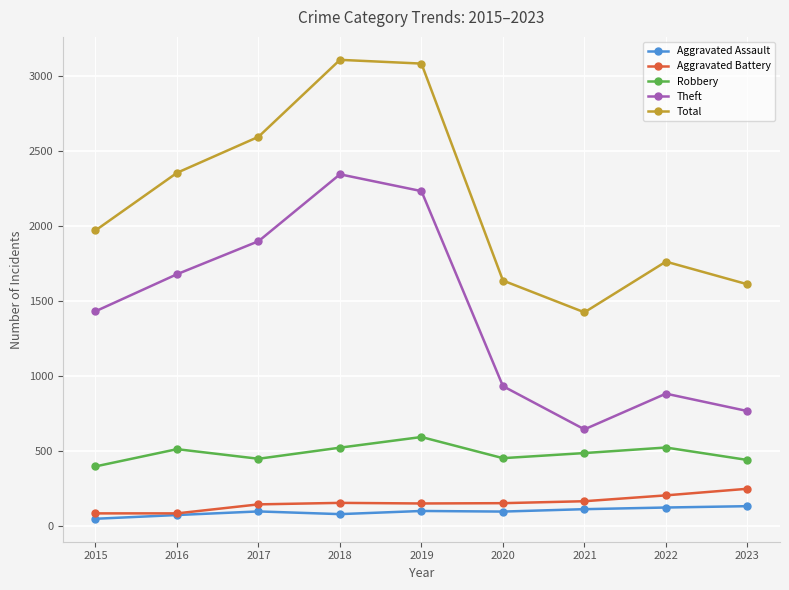

True or false: Aggravated Assault and Theft cross at least once.

False